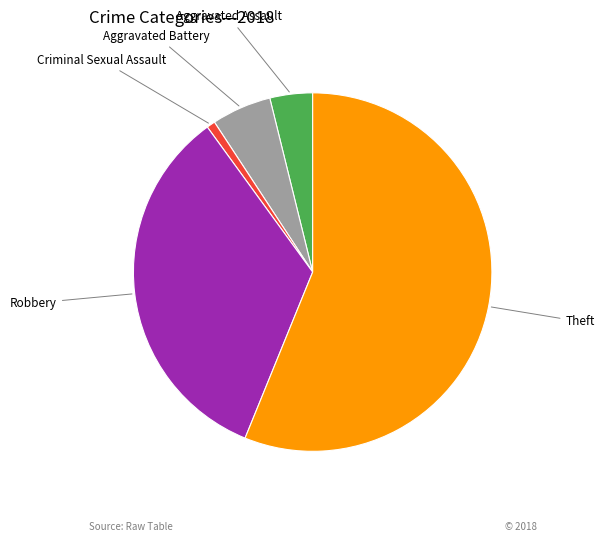

Do Aggravated Assault and Criminal Sexual Assault together represent more than half of the pie?

No